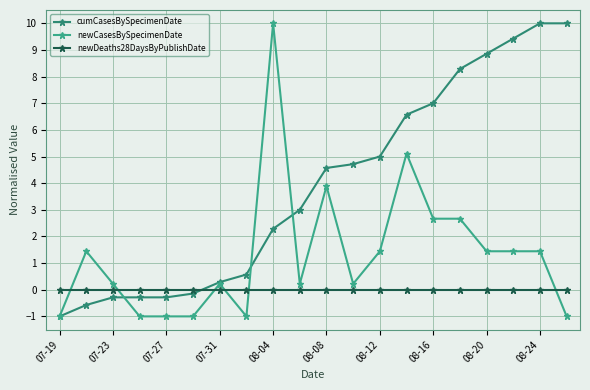

What is the maximum value shown in the chart?

10.0